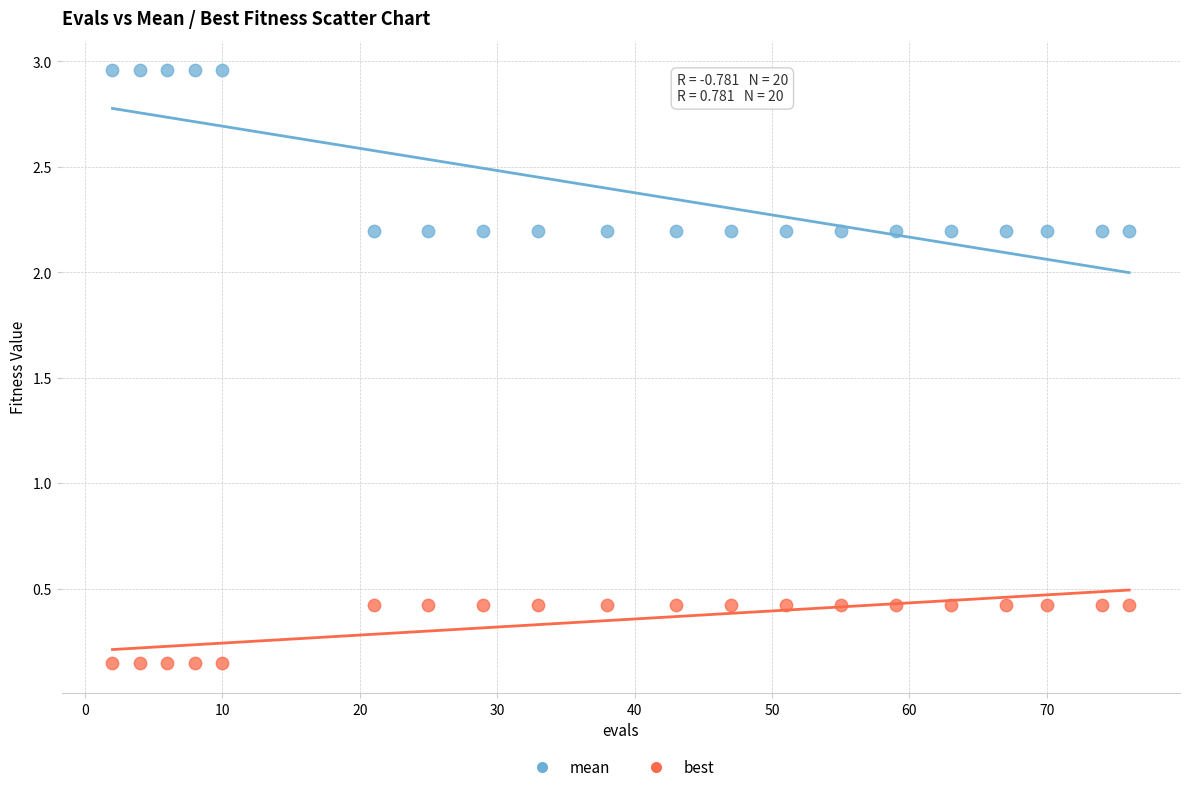

Which series reaches the minimum Y coordinate?

best